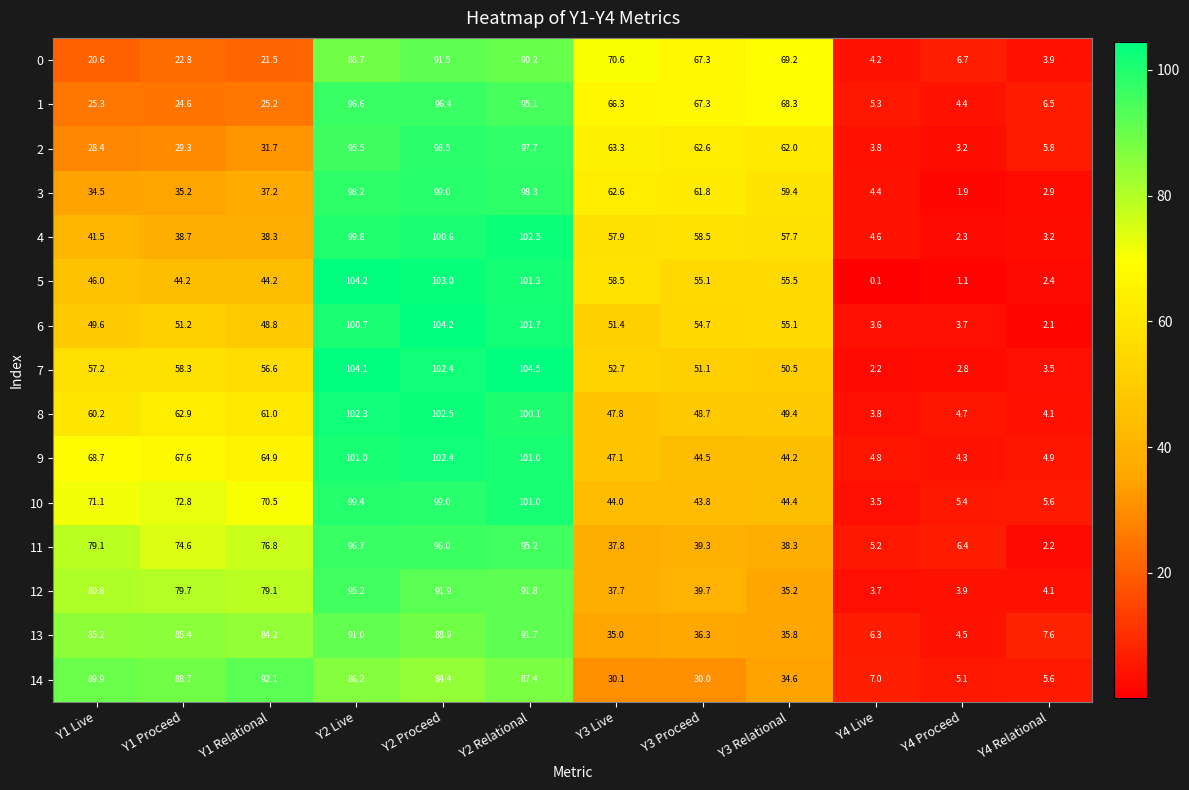

What is the total value across all series at Y3 Proceed?

760.7